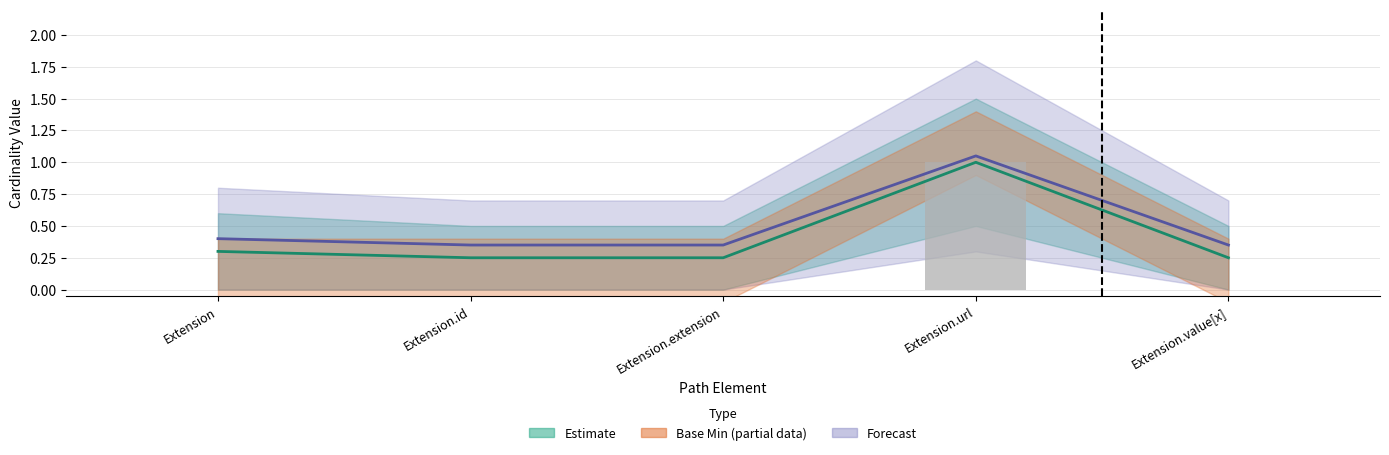

The value at Extension.id is 0. True or false?

False